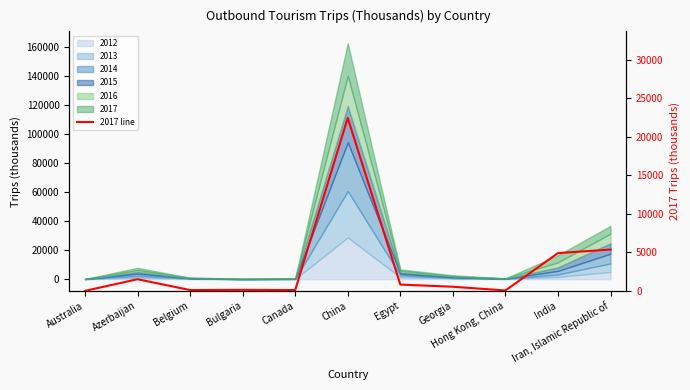

Which has a higher value, Egypt or Belgium?

Egypt